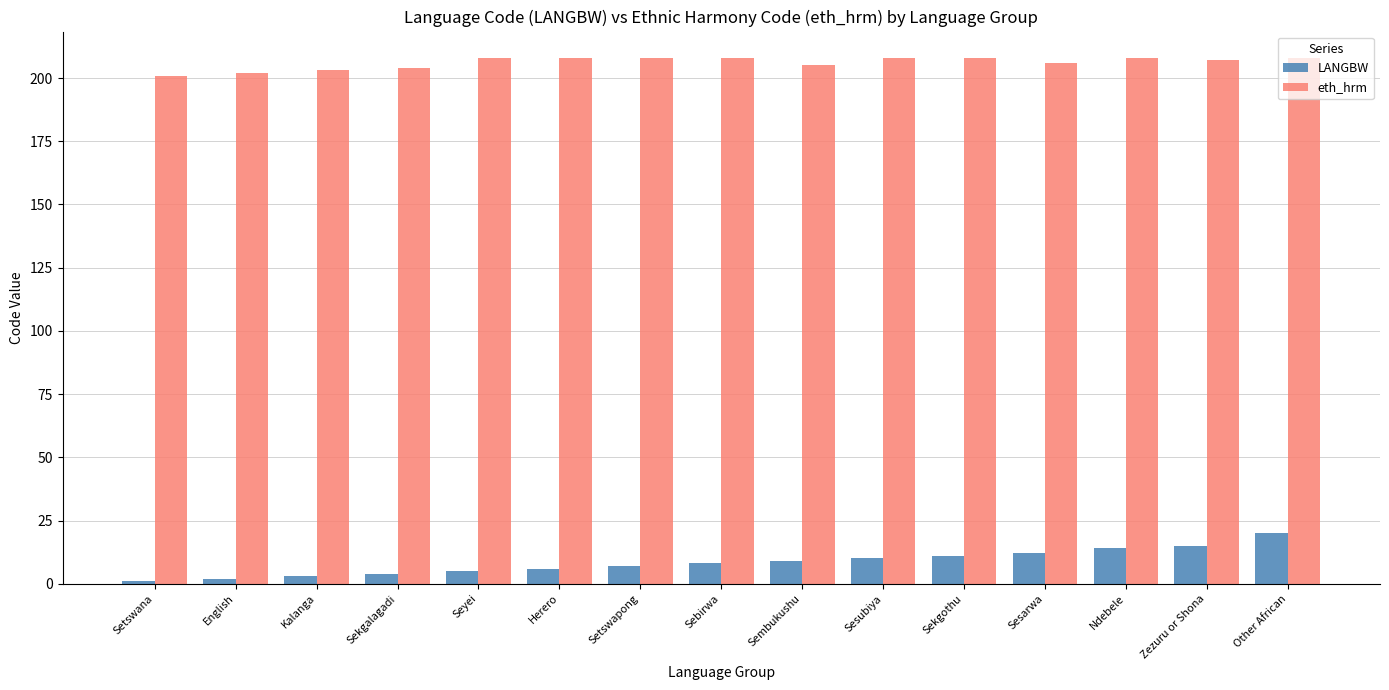

What position from the right is Sembukushu?

7